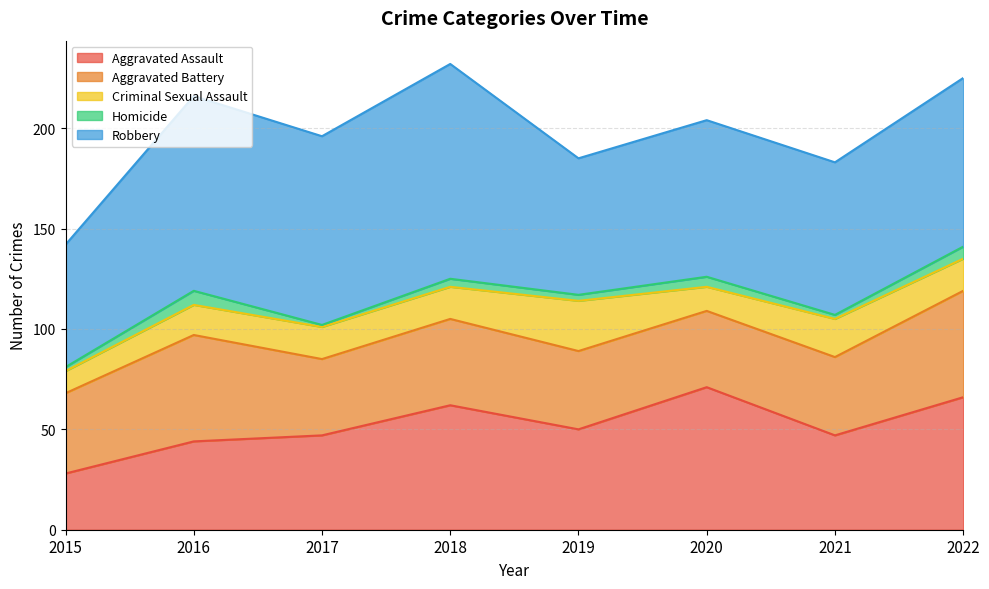

What is the value of the Robbery point at the 8th from the left?

84